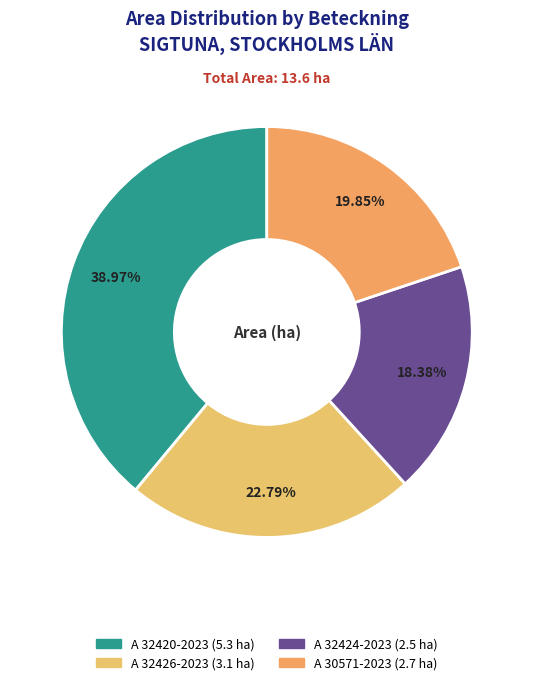

Is there a majority slice in this chart?

No